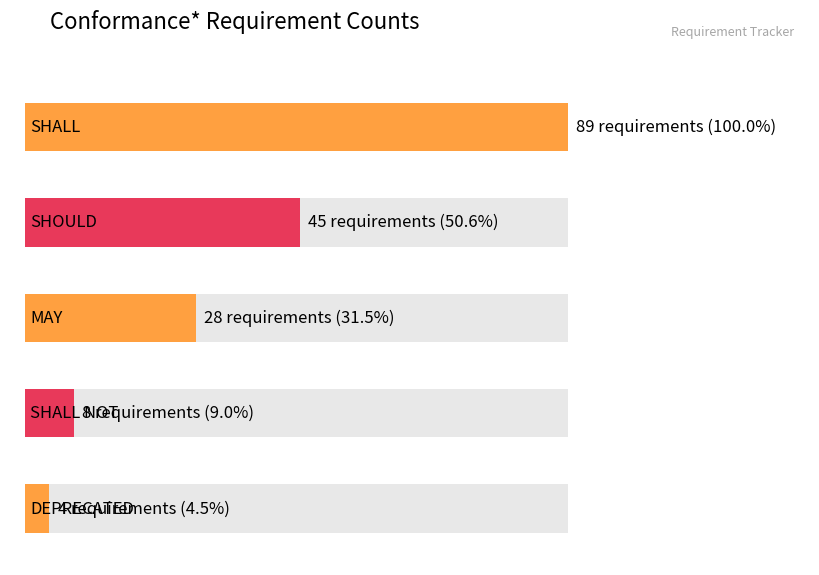

Reading left to right, list all the values displayed in this chart.

SHALL=89	SHOULD=45	MAY=28	SHALL NOT=8	DEPRECATED=4